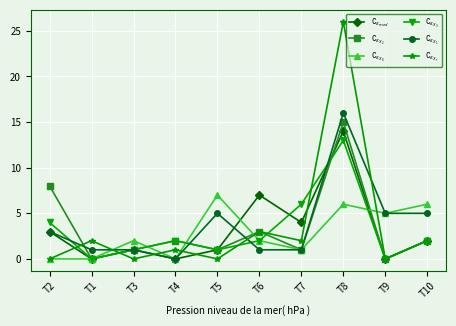

At which category is the sum across all series the highest?

T8